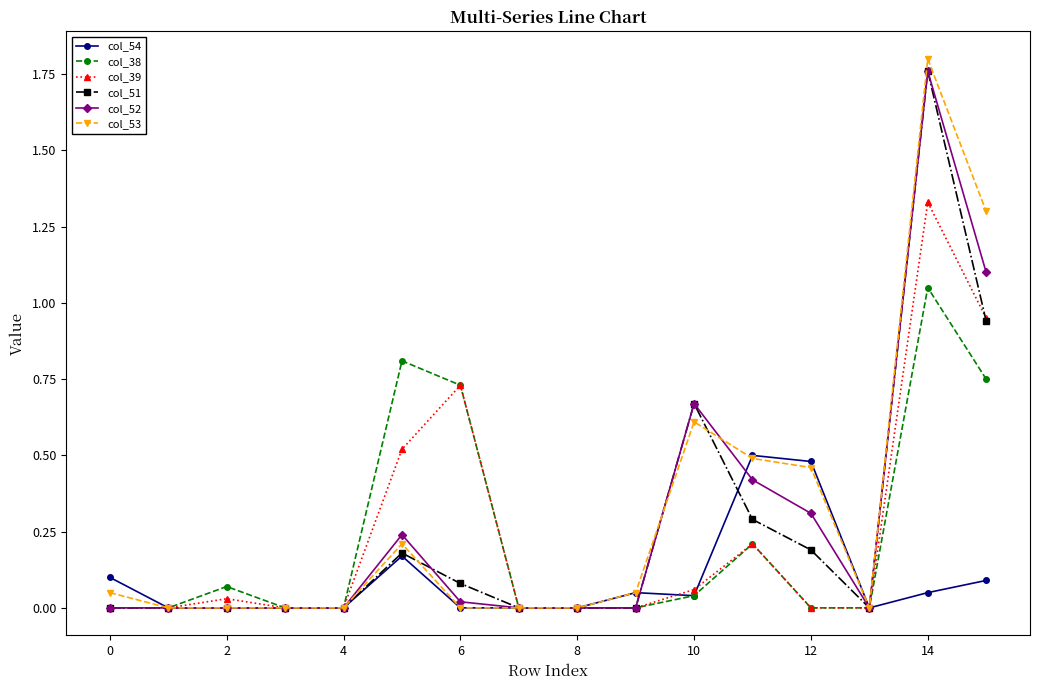

How many series are shown in this chart?

6